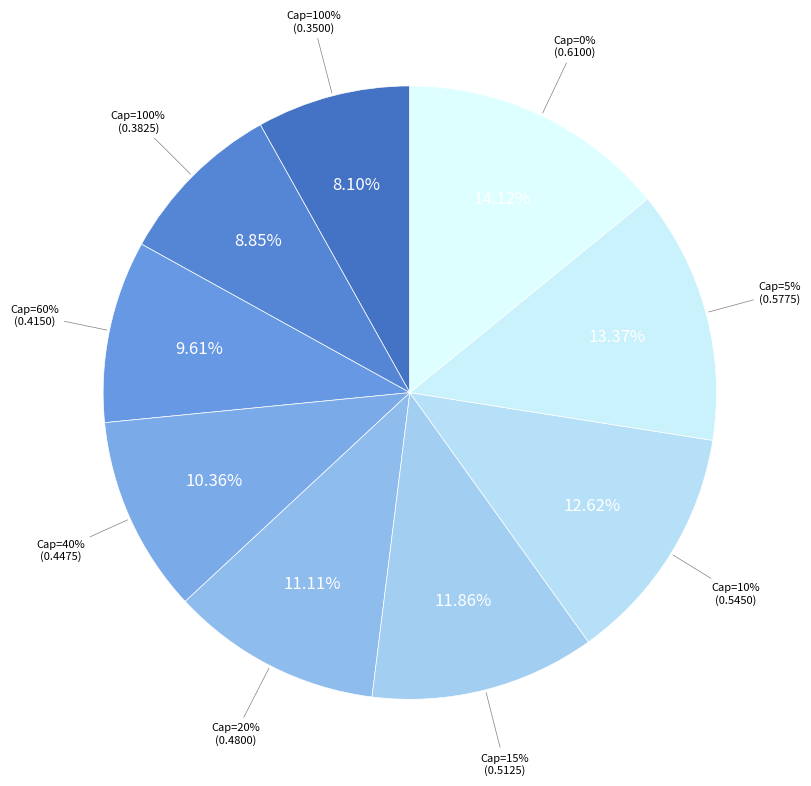

Between 5 and 100, which is larger?

5